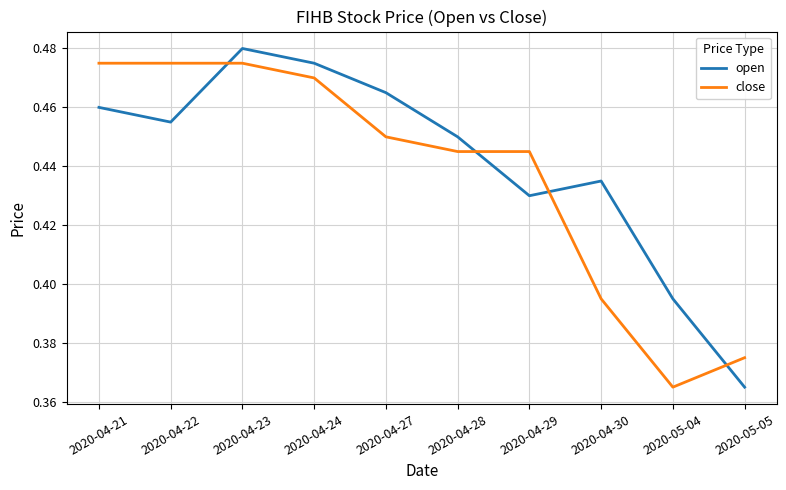

How many close values are between 0 and 1?

10